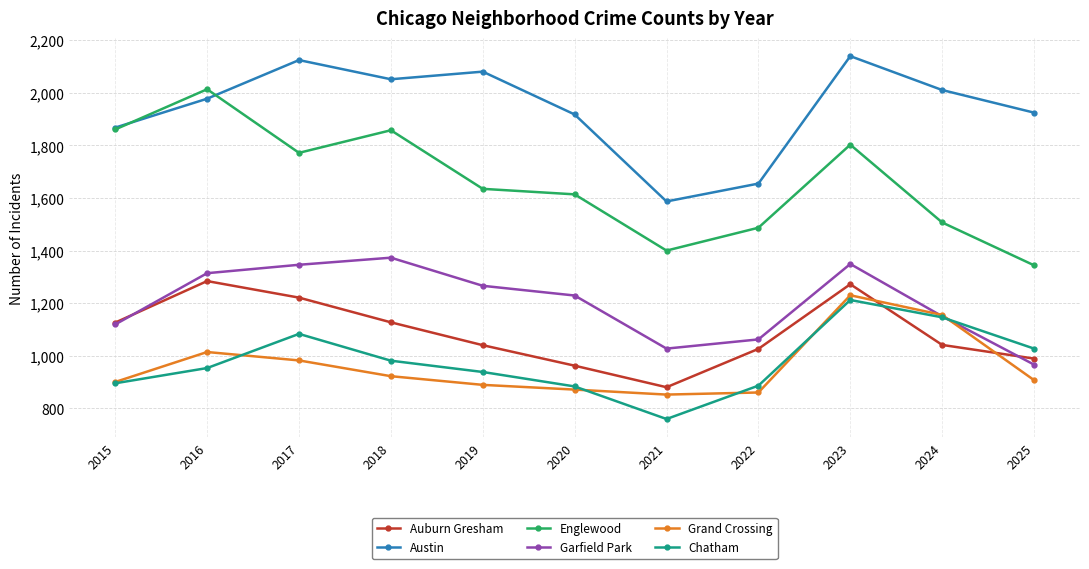

In Garfield Park, how many points are higher than both neighbors (excluding endpoints)?

2